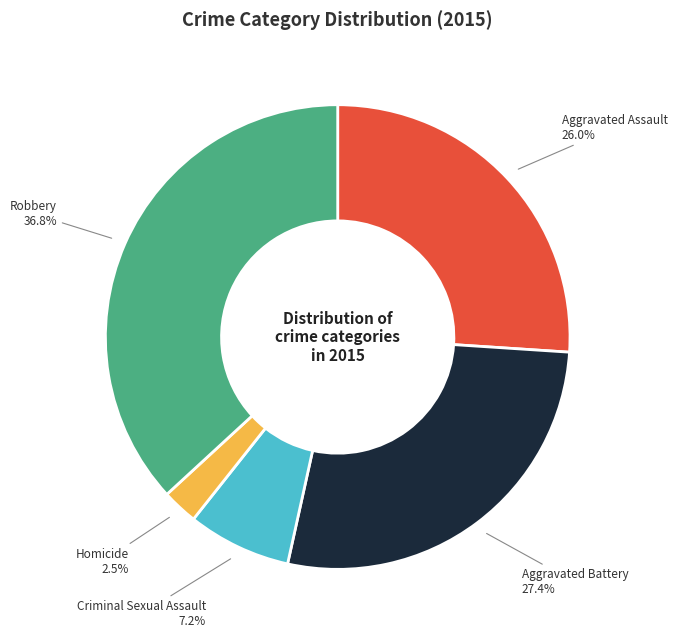

What is the ratio of the value at Homicide to the value at Criminal Sexual Assault?

0.3